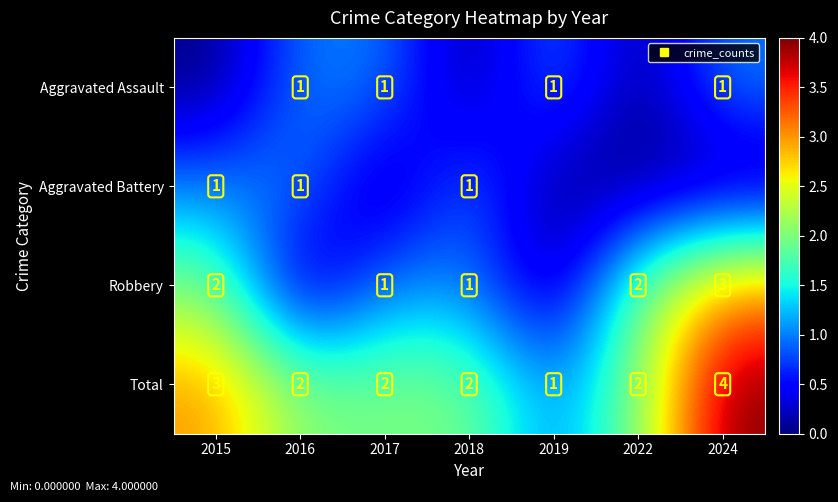

Is the value of Aggravated Battery at 2016 greater than the value of Robbery at 2018?

No